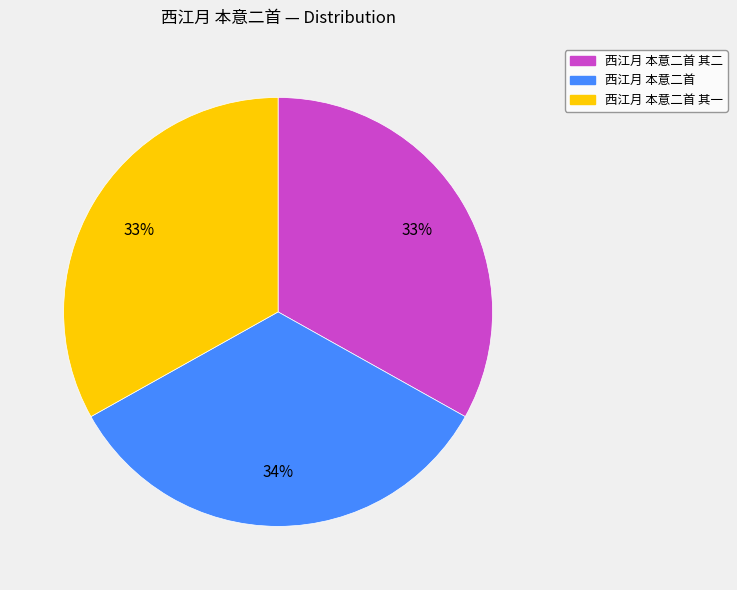

To the nearest percent, what is the difference between the largest and smallest slice percentages?

1%